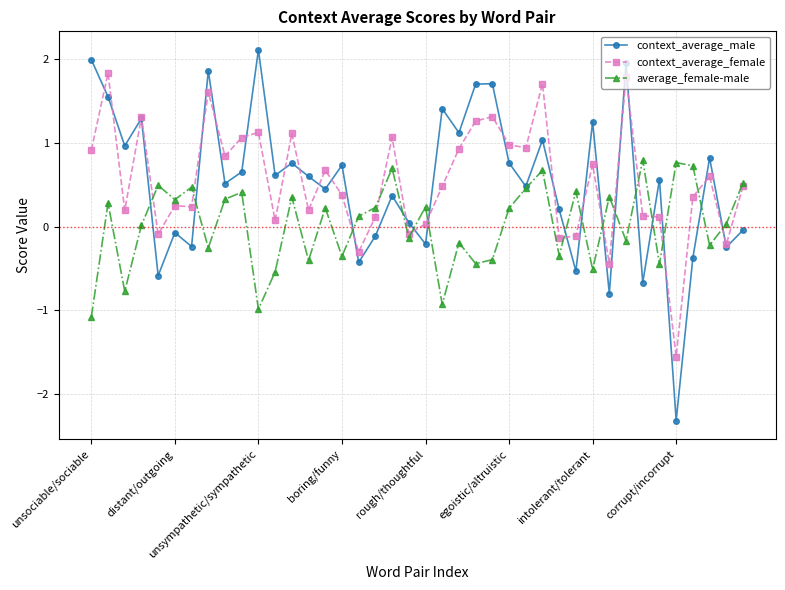

What is the maximum value for context_average_female?

1.8